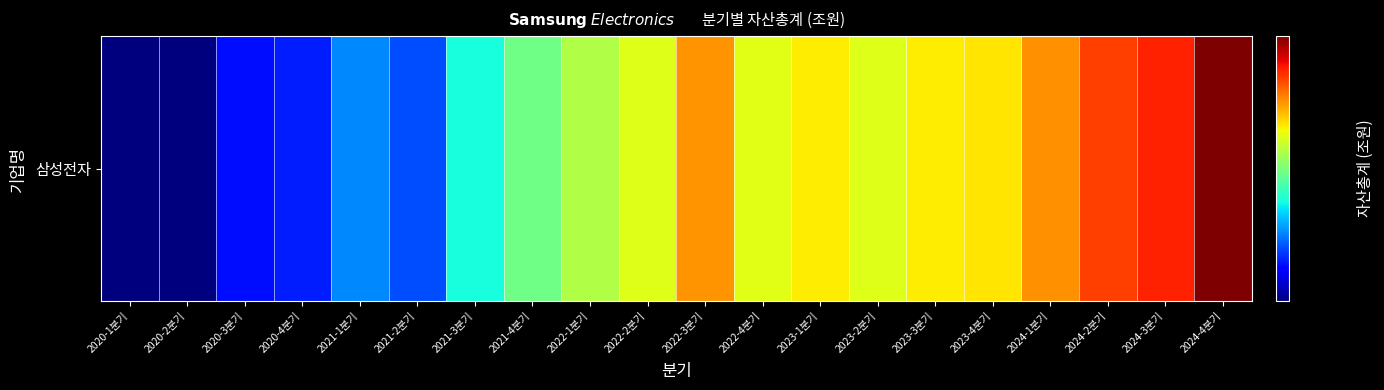

How many values are below 448?

9